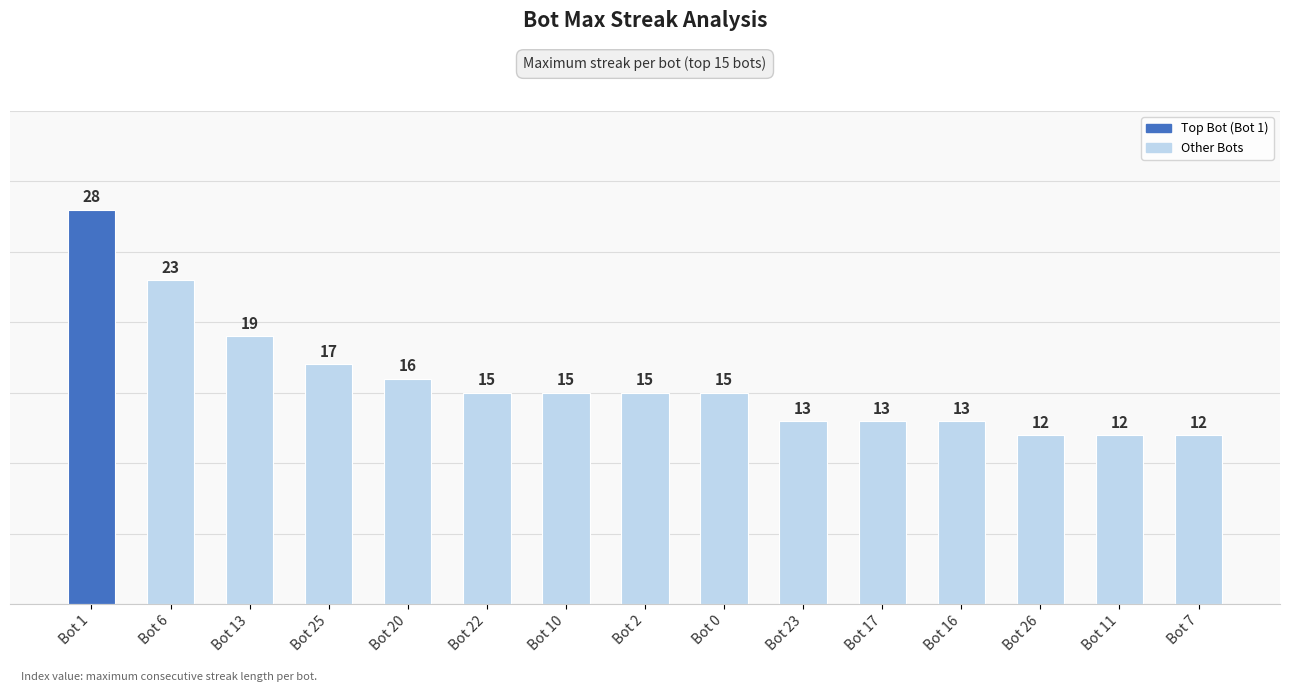

What is the label of the 9th bar from the left?

Bot 0